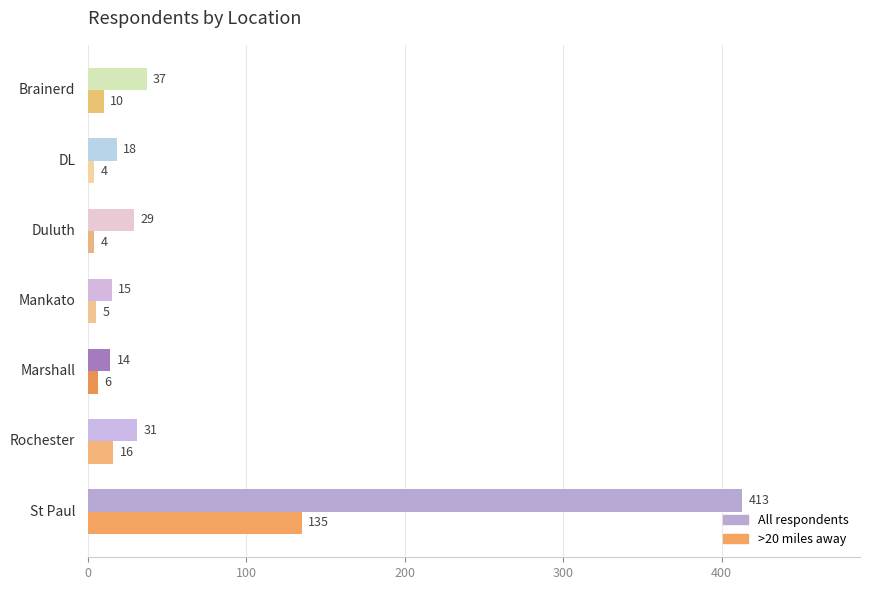

Which series has the widest spread of values?

All respondents